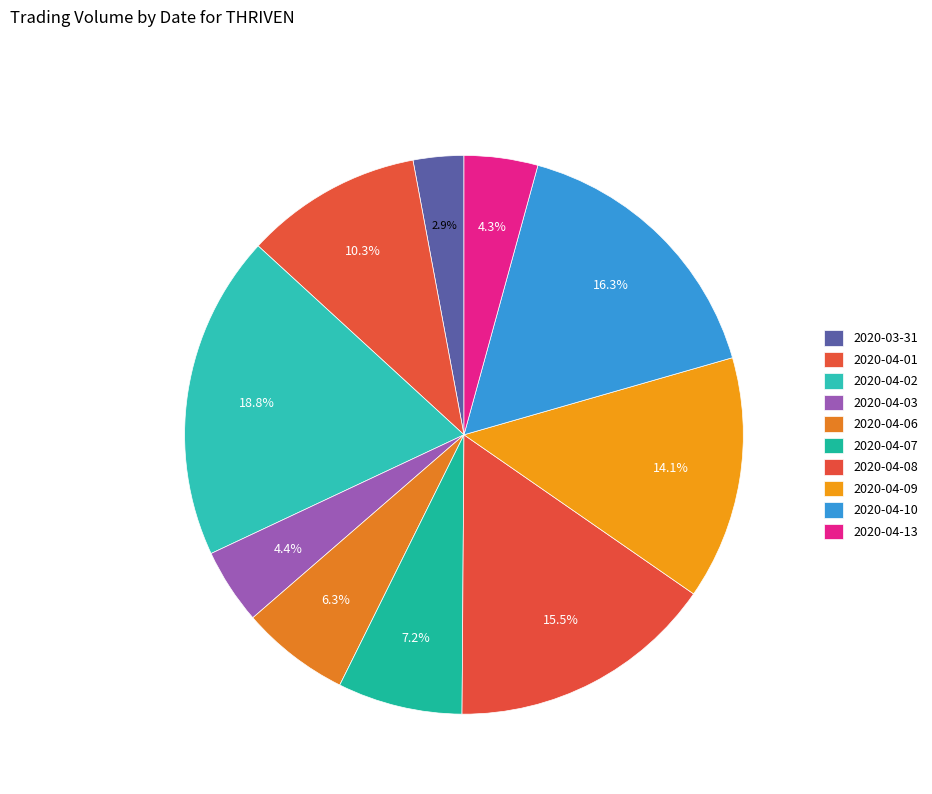

Count the number of slices in the pie.

10